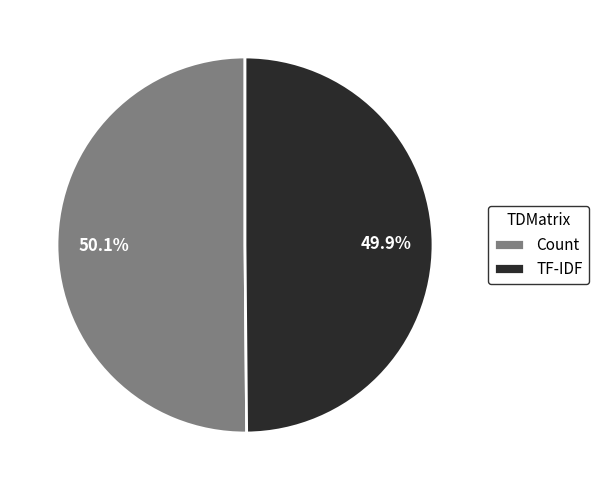

To the nearest percent, what portion does TF-IDF represent?

50%